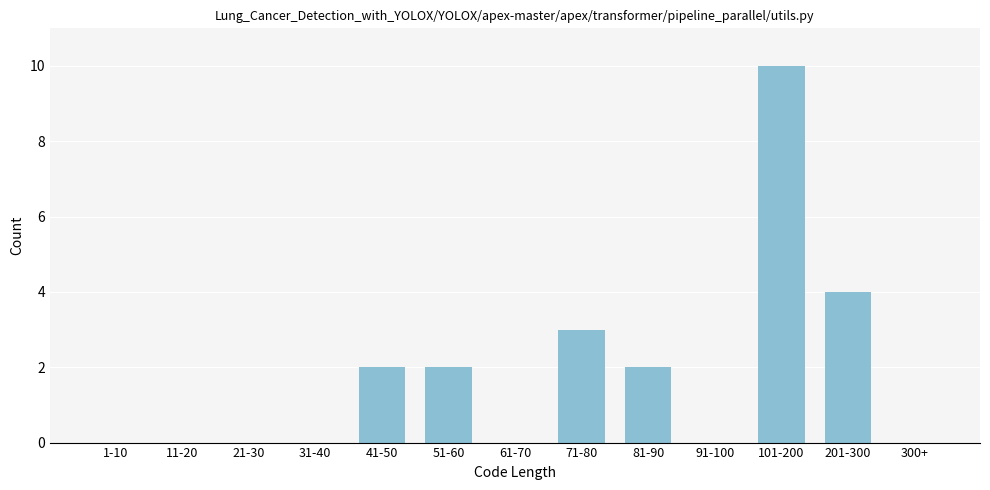

Reading left to right, what are all the values shown in this chart?

1-10=0	11-20=0	21-30=0	31-40=0	41-50=2	51-60=2	61-70=0	71-80=3	81-90=2	91-100=0	101-200=10	201-300=4	300+=0